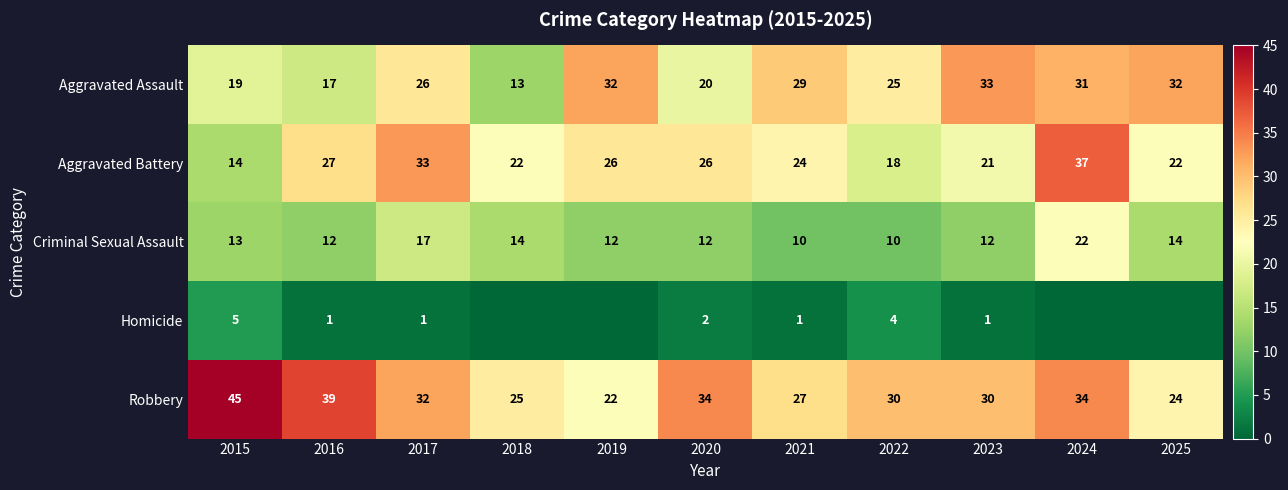

Is it true that Criminal Sexual Assault equals 12 at 2023?

True